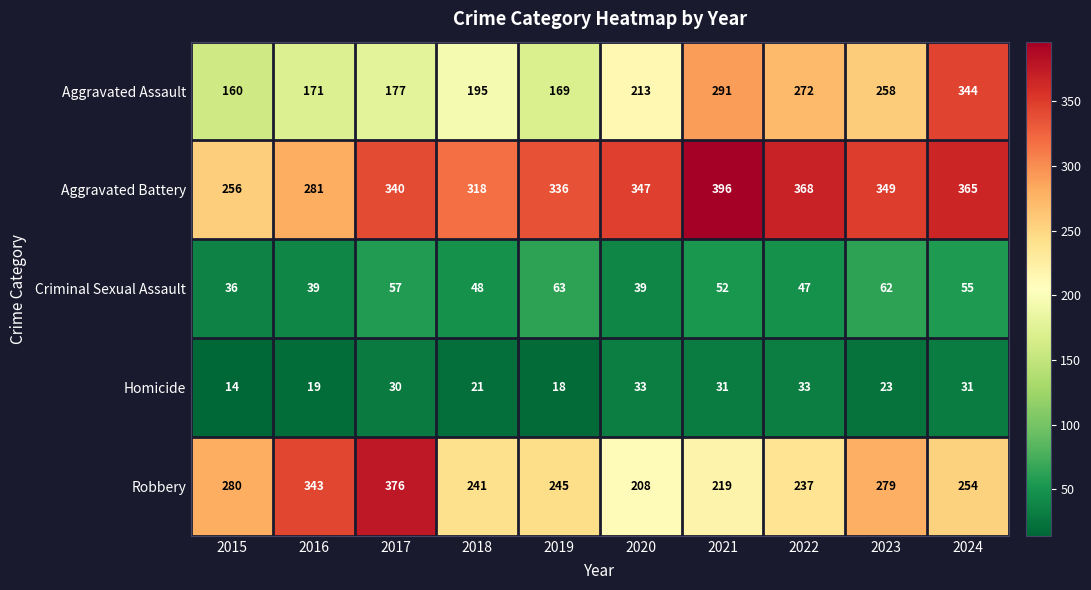

What is the maximum value for Aggravated Battery?

396